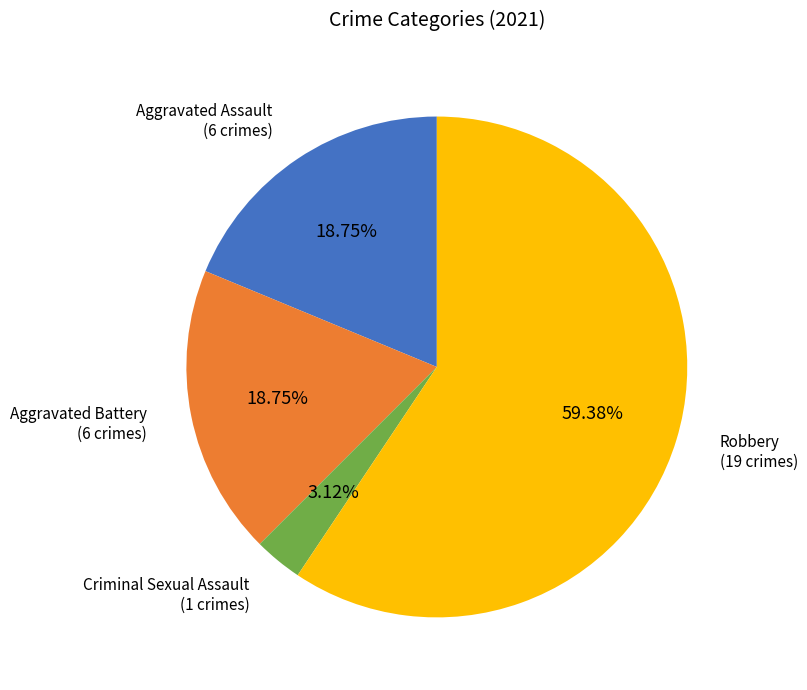

Which slice is the smallest?

Criminal Sexual Assault